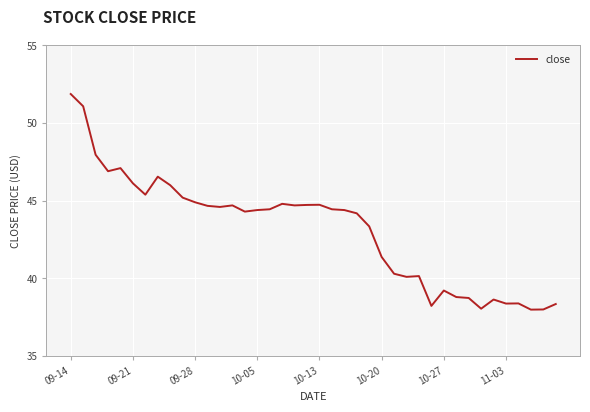

What is the smallest value displayed?

38.0